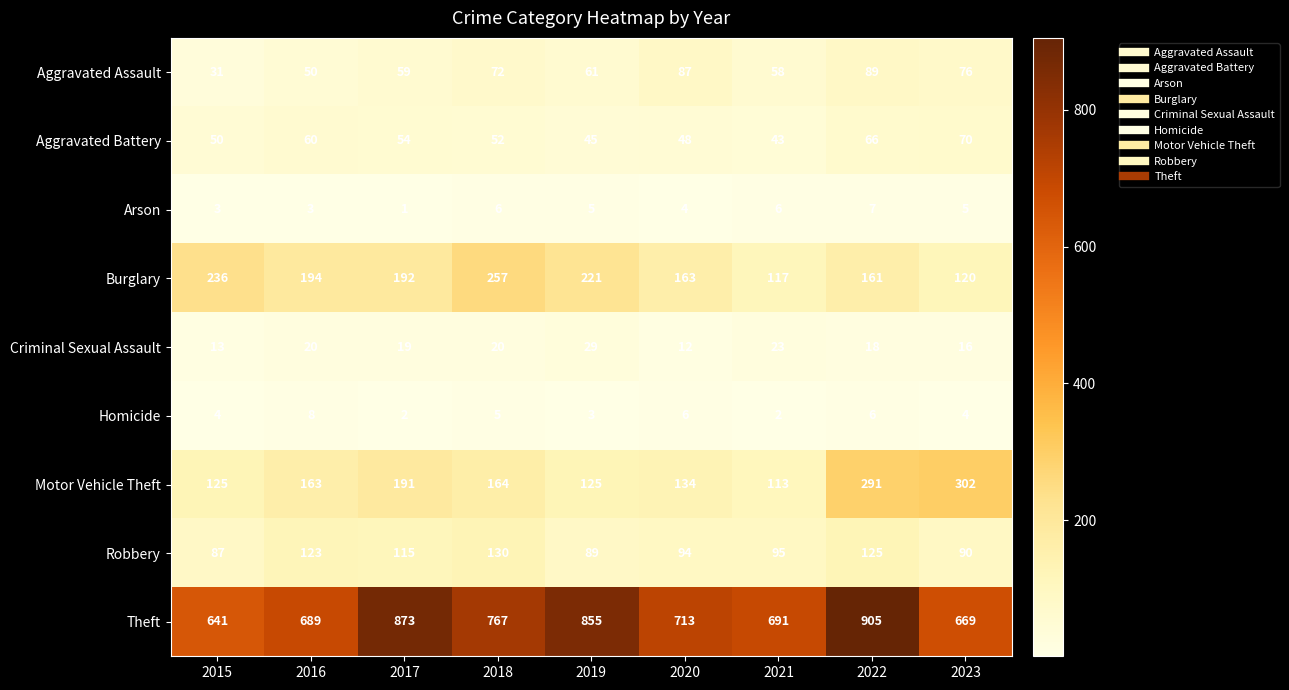

Which series changed the most between 2015 and 2020?

Burglary